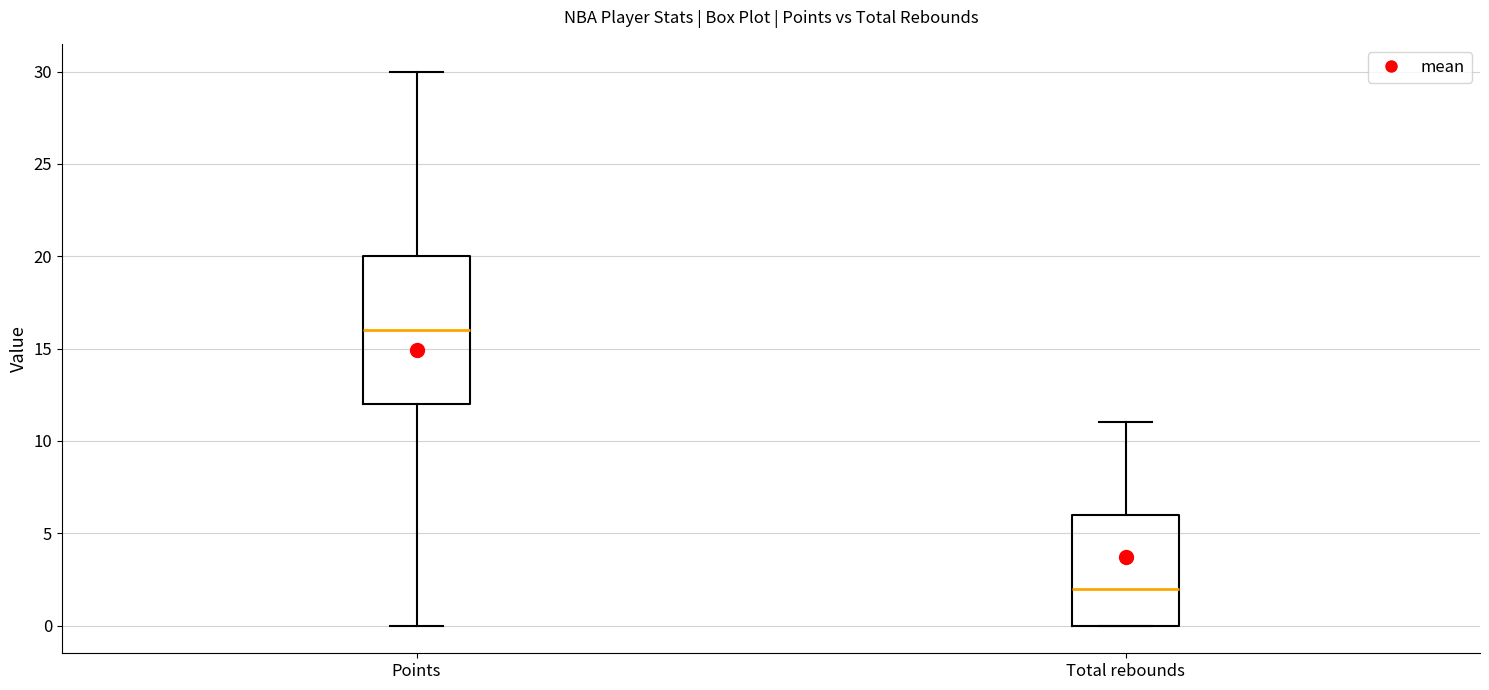

Which box is the tallest, from its lower edge to its upper edge?

Points